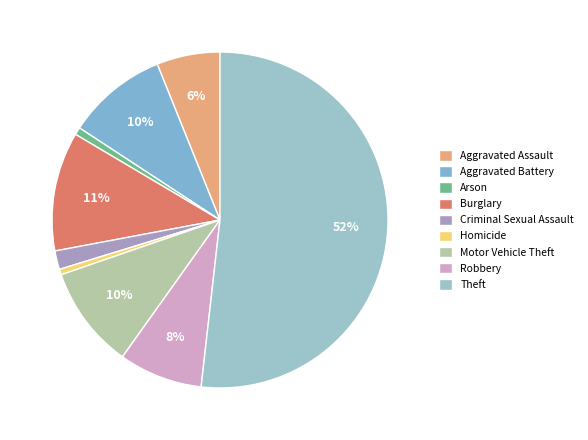

How many slices are in this pie chart?

9